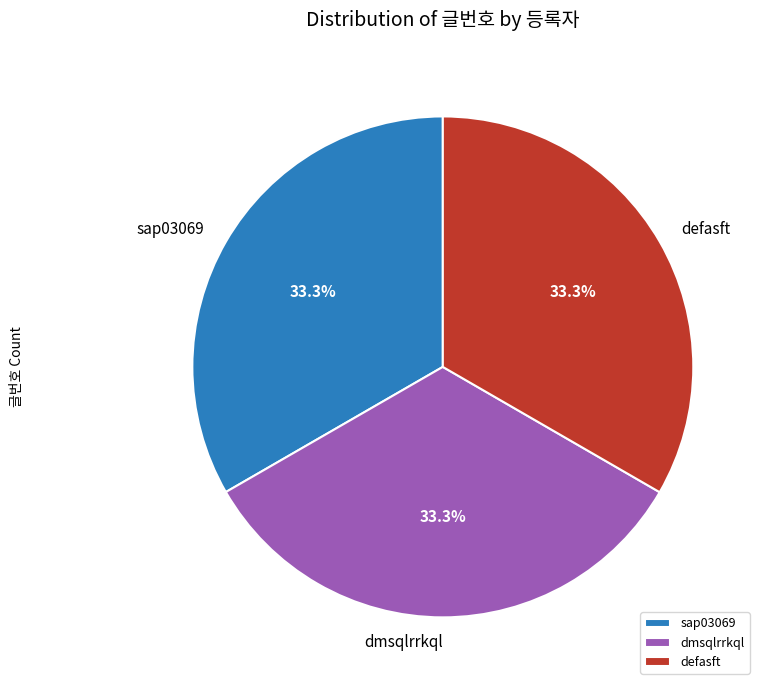

How many slices are in this pie chart?

3